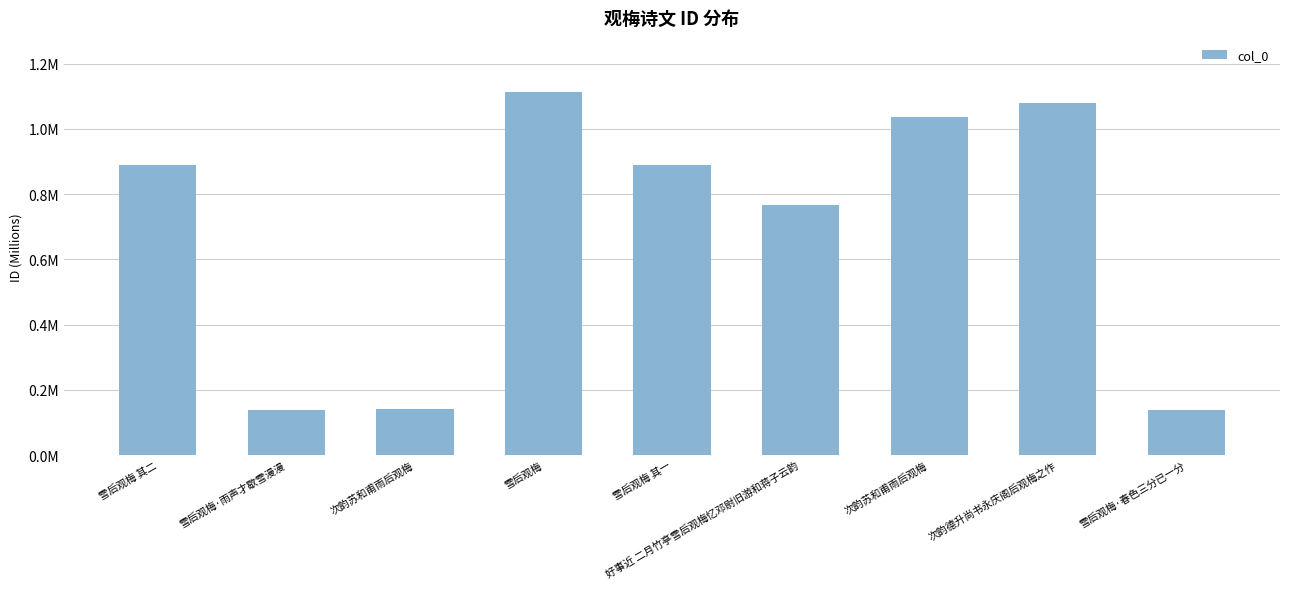

Approximately how many times larger is the value at 次韵苏和甫雨后观梅 compared to 雪后观梅?

0.9